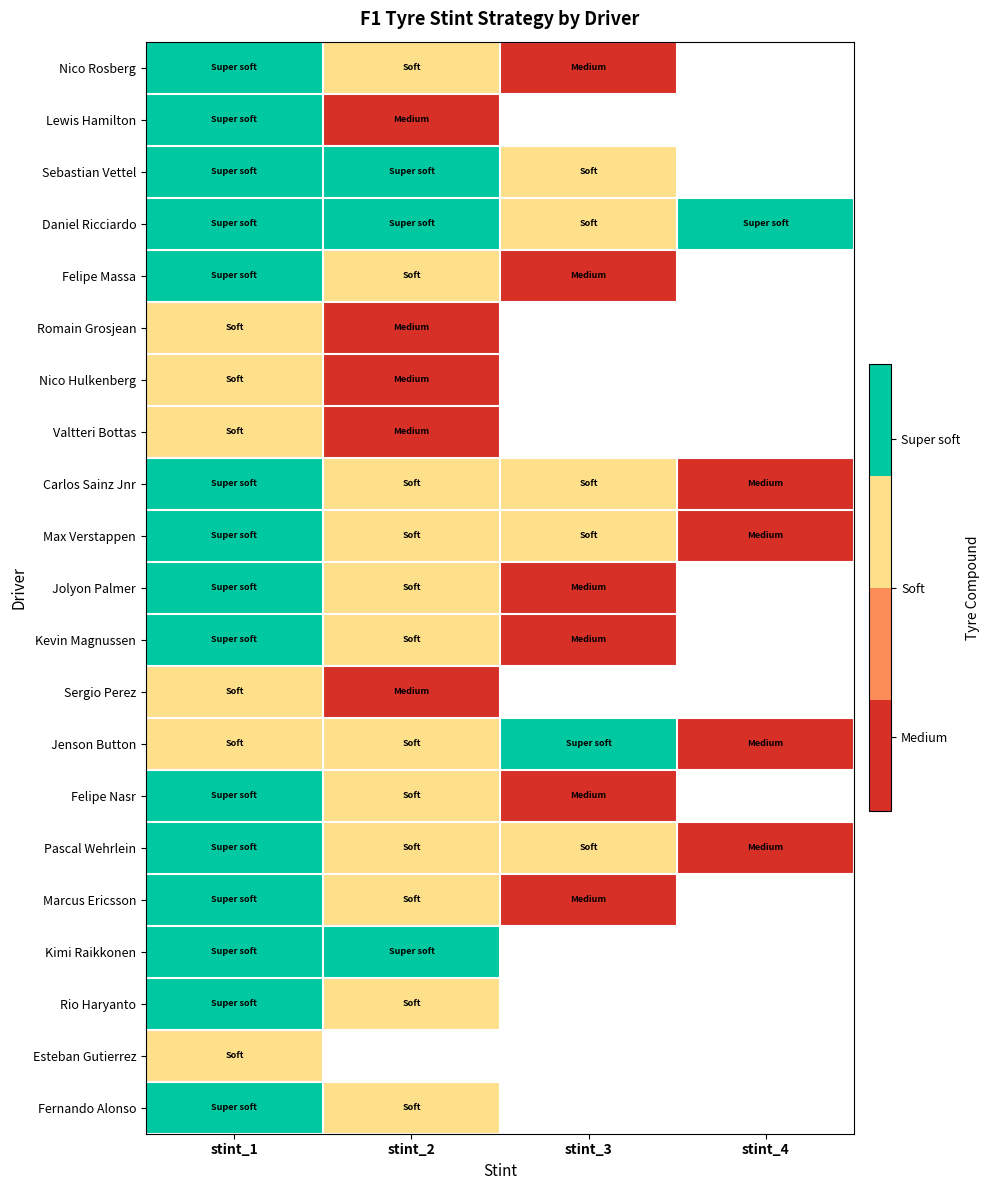

What is the maximum value shown in the chart?

3.0